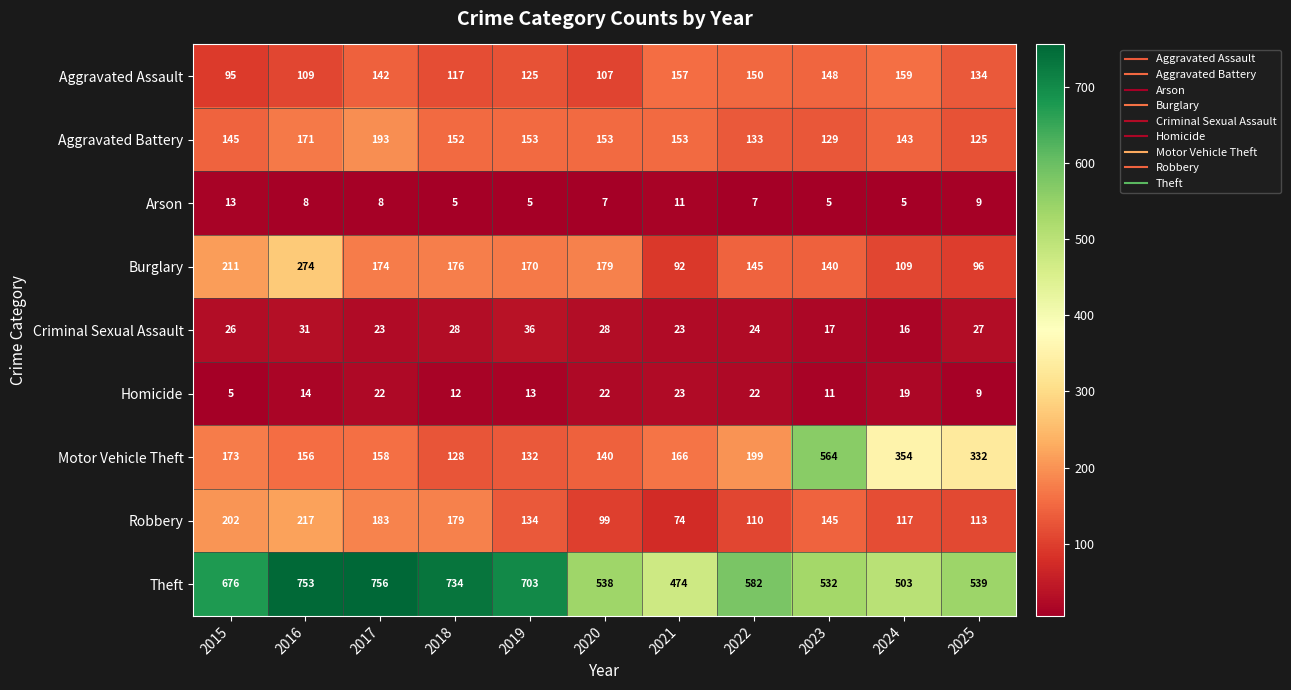

True or false: Aggravated Battery has a value of 91 at 2021.

False